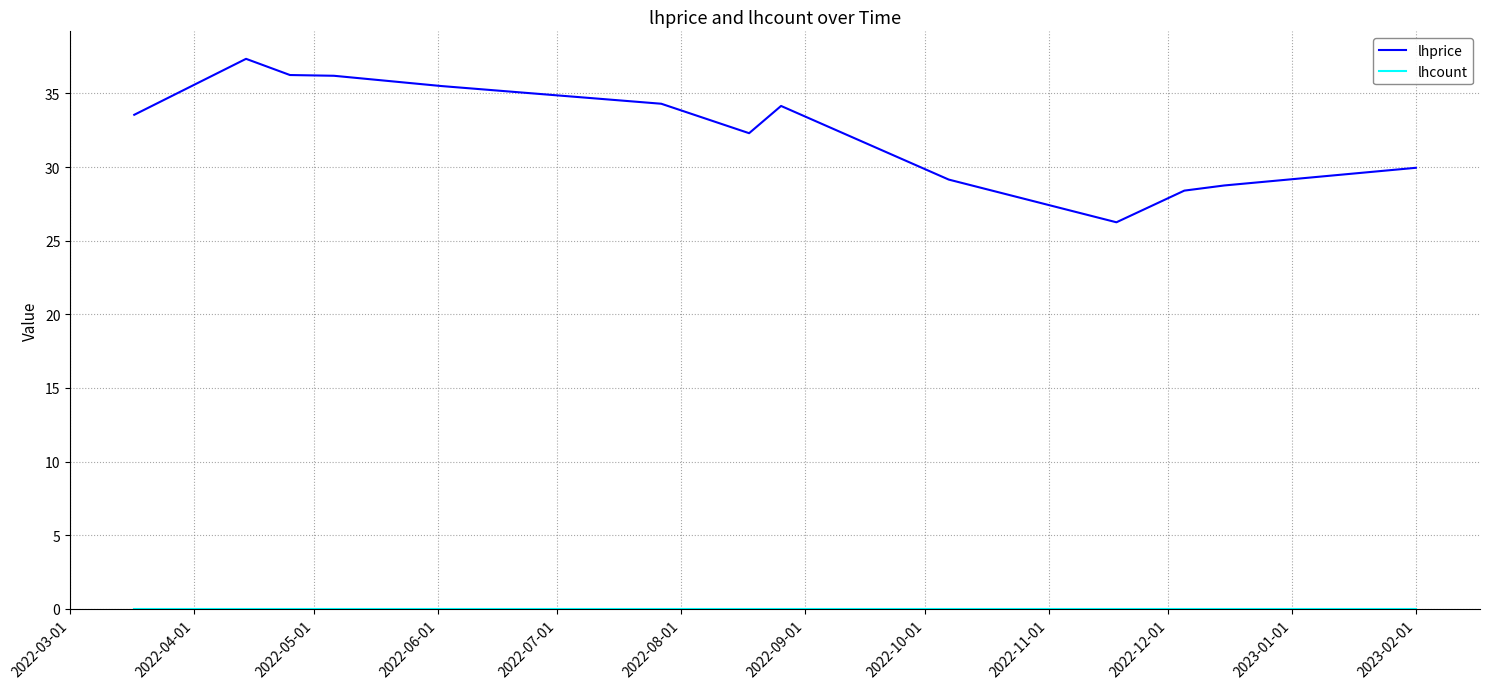

Which series has the largest range (max minus min)?

lhprice